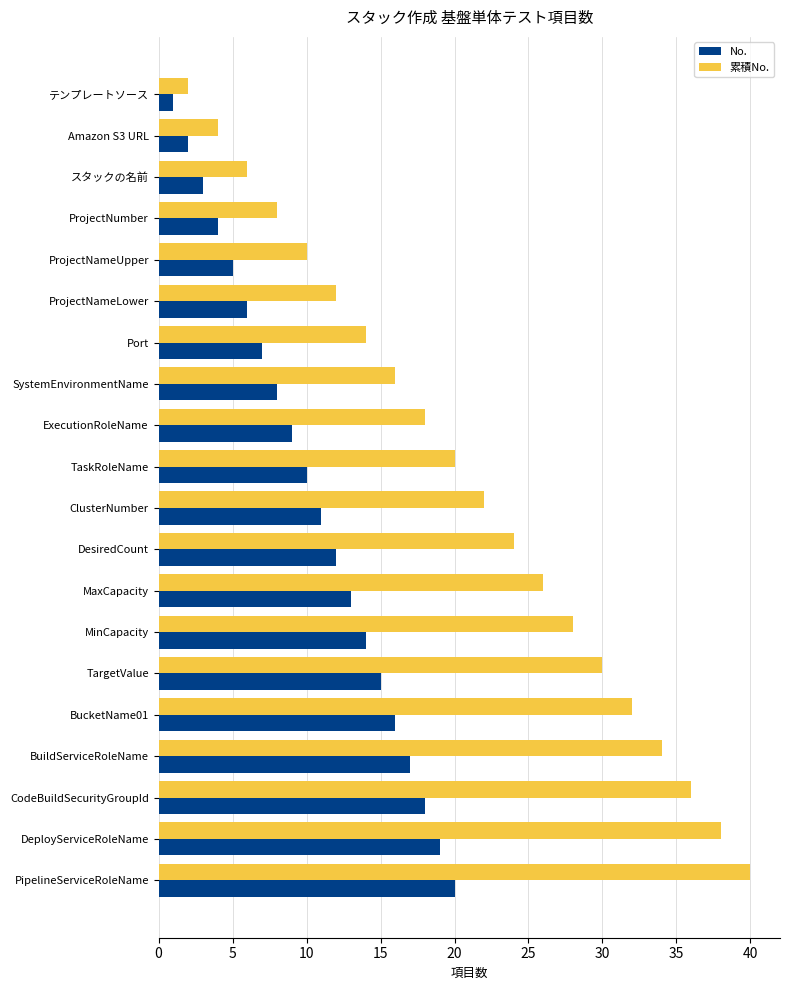

At which category does the chart reach its minimum across all series?

テンプレートソース